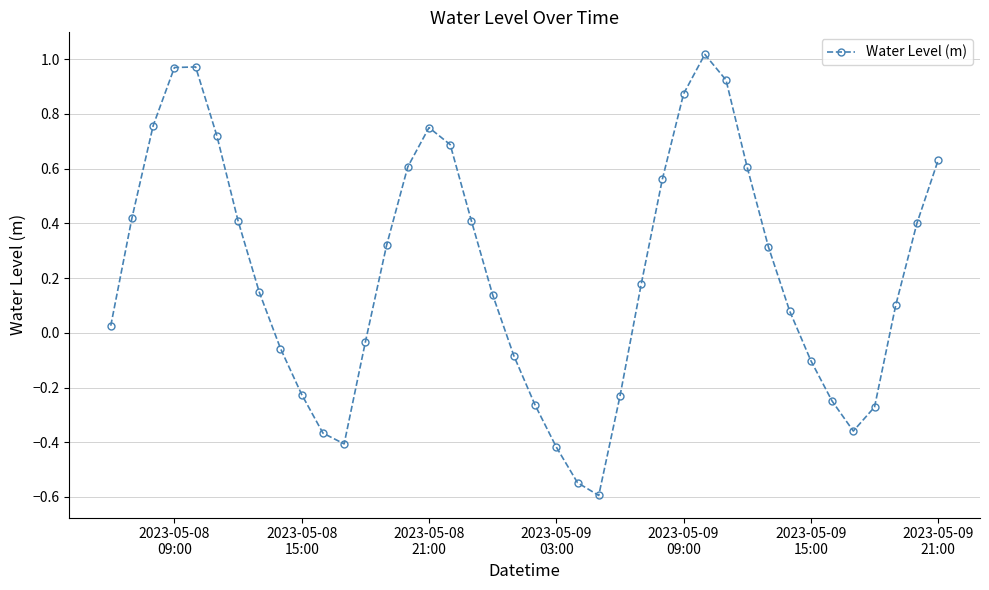

How many points are higher than both their immediate neighbors (excluding endpoints)?

3